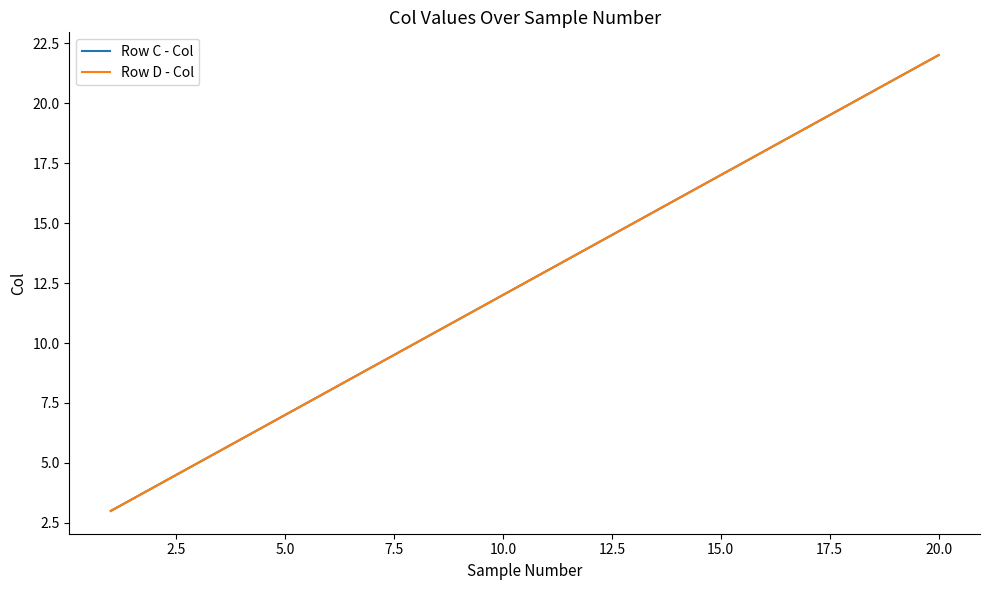

How many lines are shown in the chart?

2